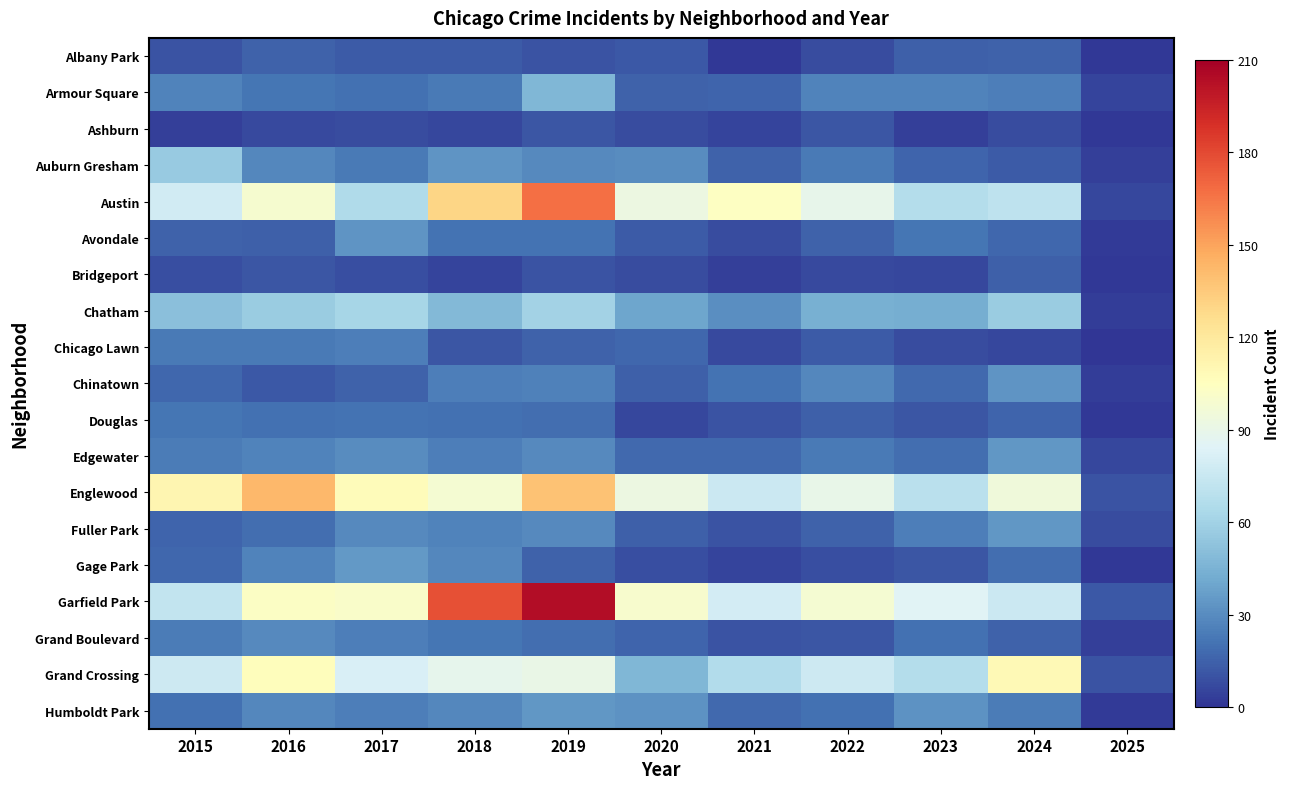

Which series has the largest range (max minus min)?

Garfield Park